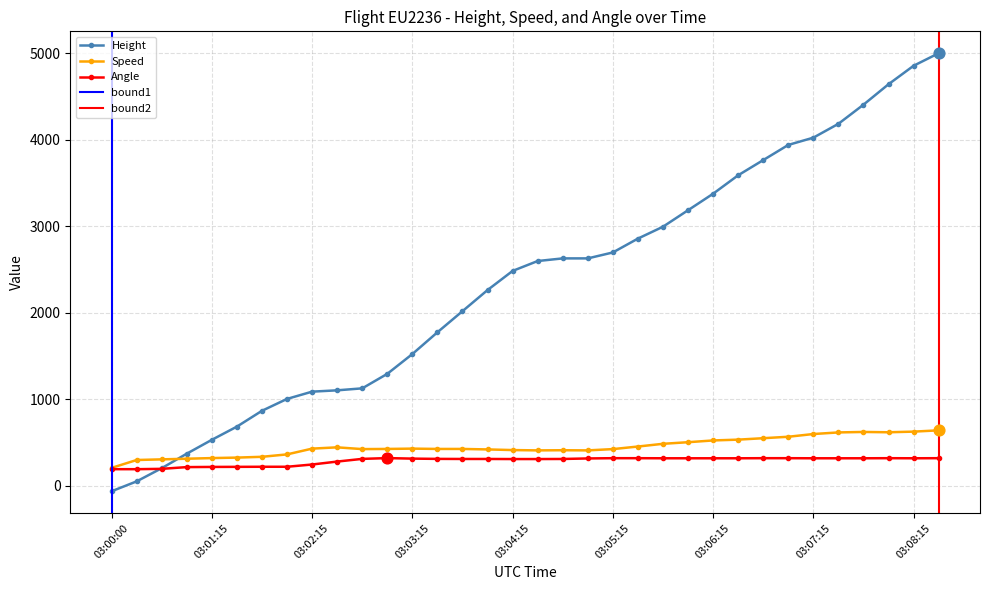

Which series contains the highest Y value?

Height